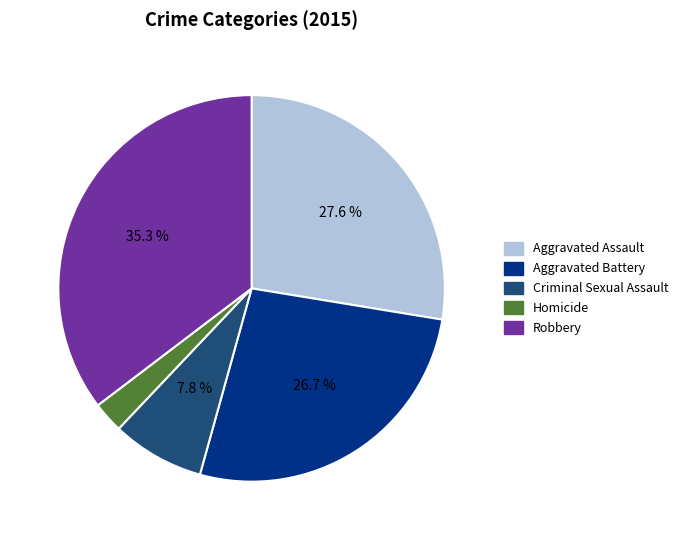

Does any single category account for the majority?

No